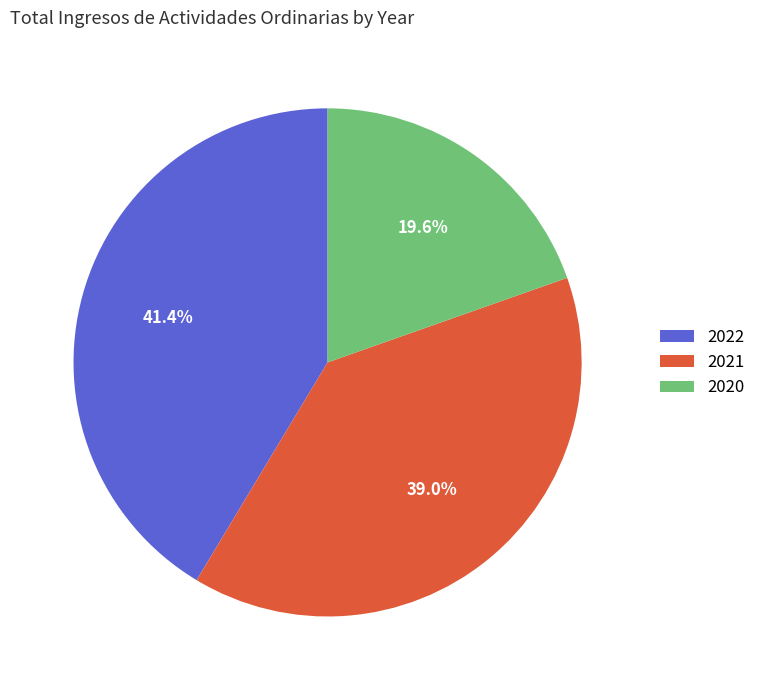

The 2020 slice represents 7% of the pie. True or false?

False